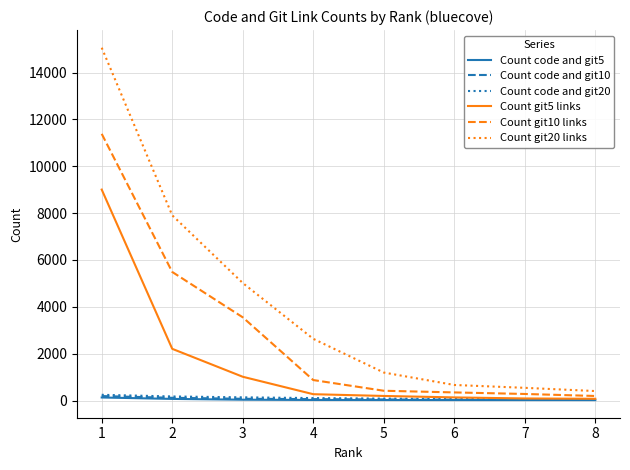

Which series has the largest total across all categories?

Count git20 links